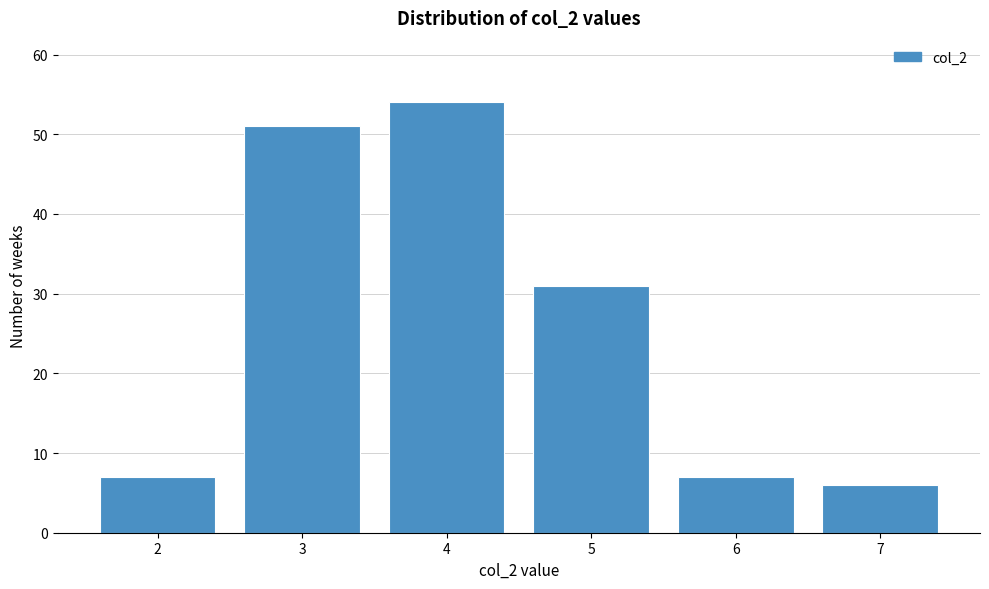

Reading left to right, extract all data points from this chart.

2=7	3=51	4=54	5=31	6=7	7=6